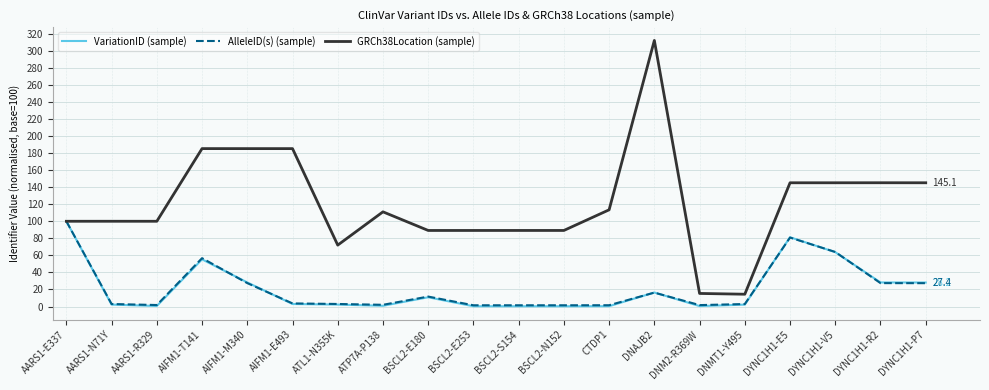

Is the value of VariationID (sample) at DNMT1-Y495 greater than the value of AlleleID(s) (sample) at AARS1-E337?

No